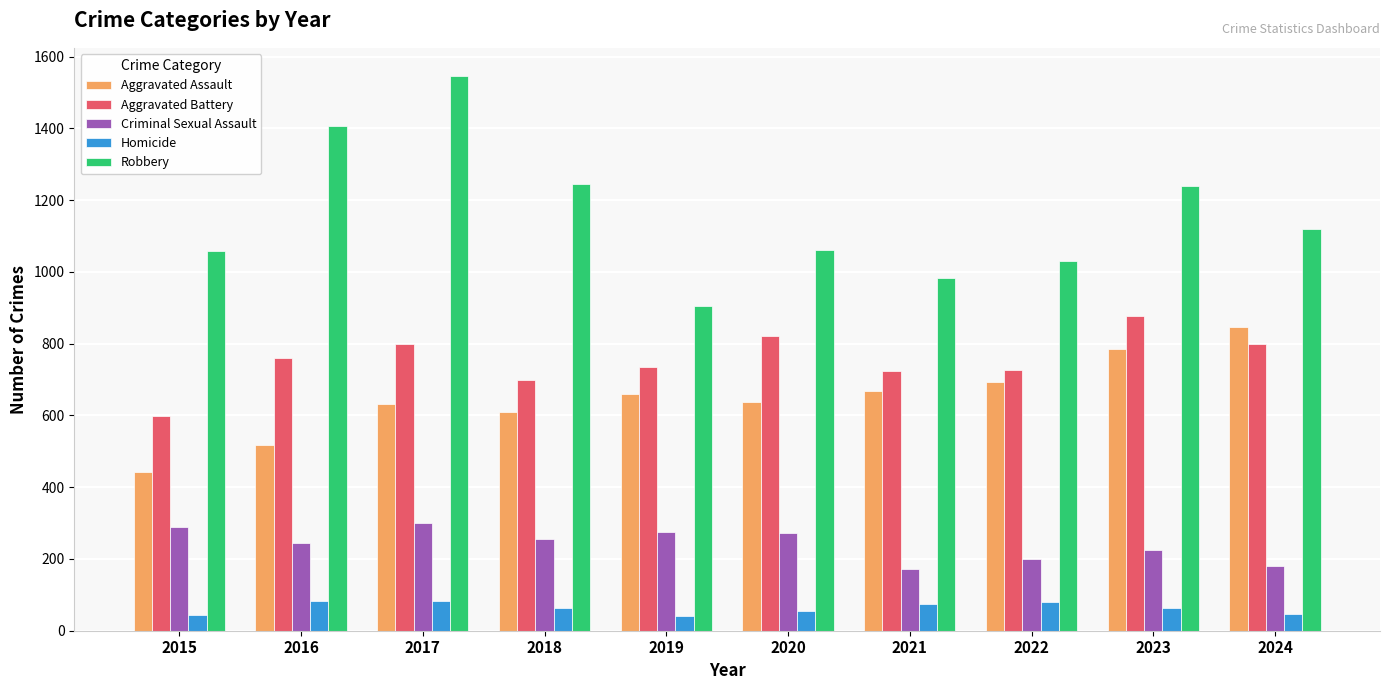

What is the value of the Criminal Sexual Assault bar at the 9th from the left?

226